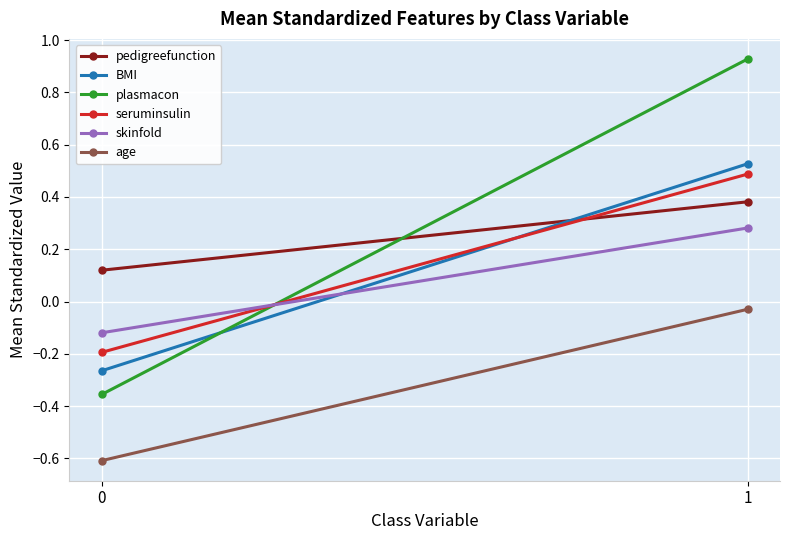

Which has a higher value, 1 or 0?

1